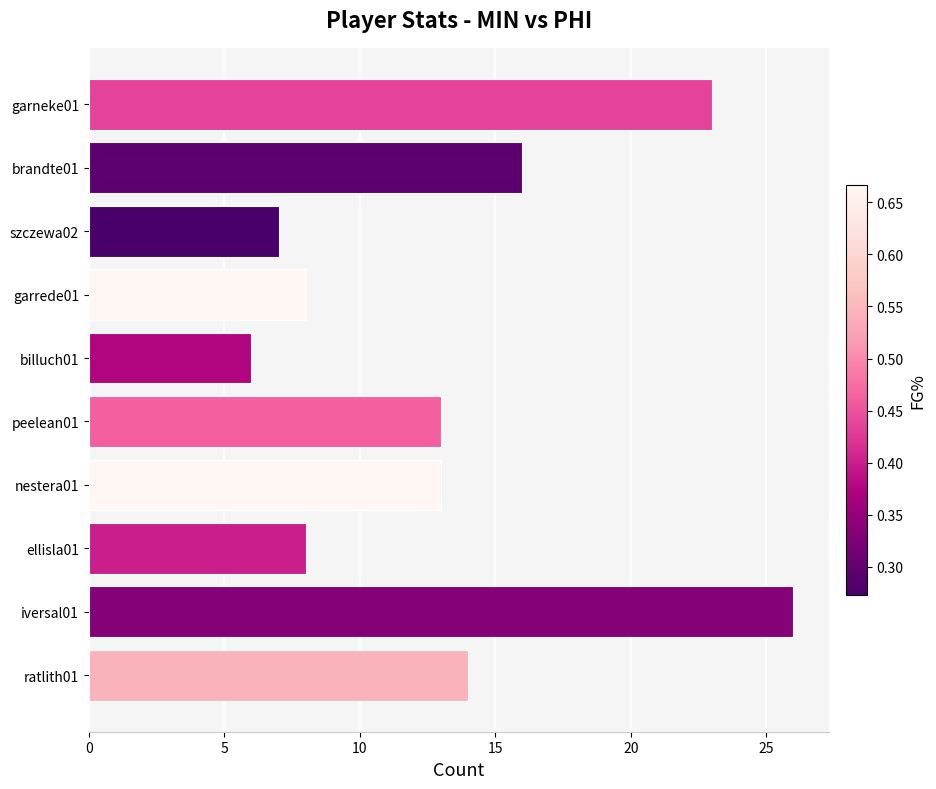

At which category does the chart reach its peak across all series?

iversal01